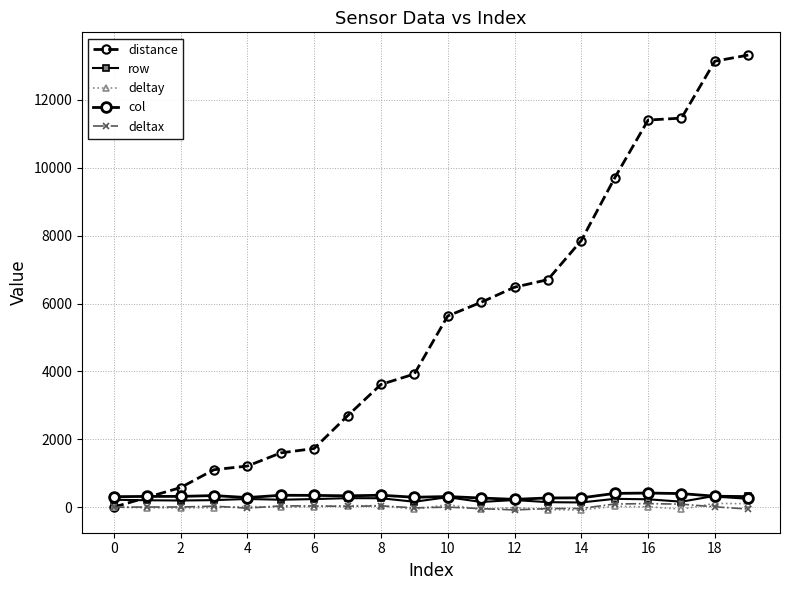

True or false: deltay has more than 1 points higher than both neighbors.

True